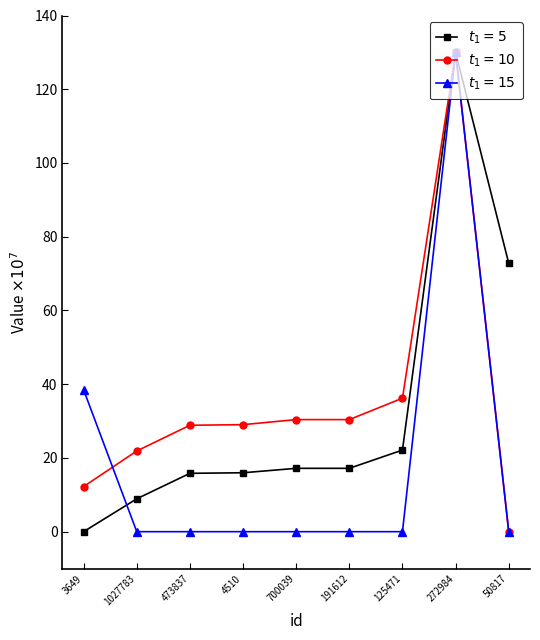

How many data points does each series have?

9